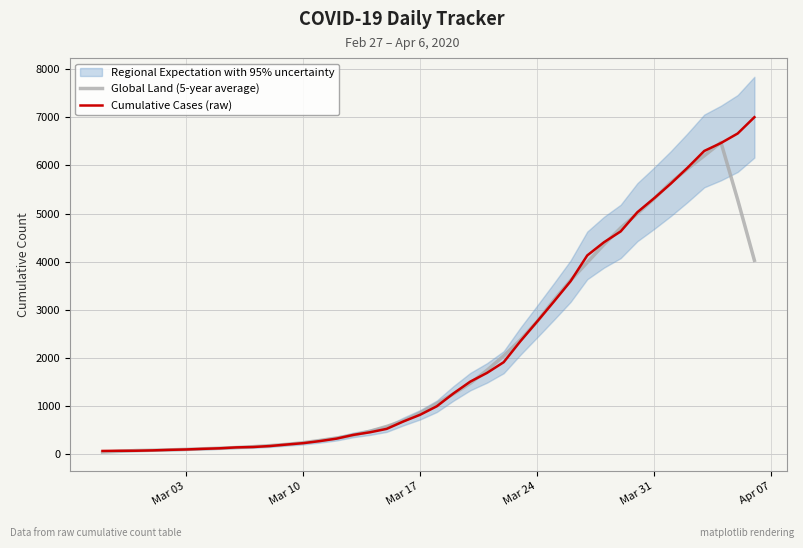

At how many categories does at least one series exceed 6688?

1